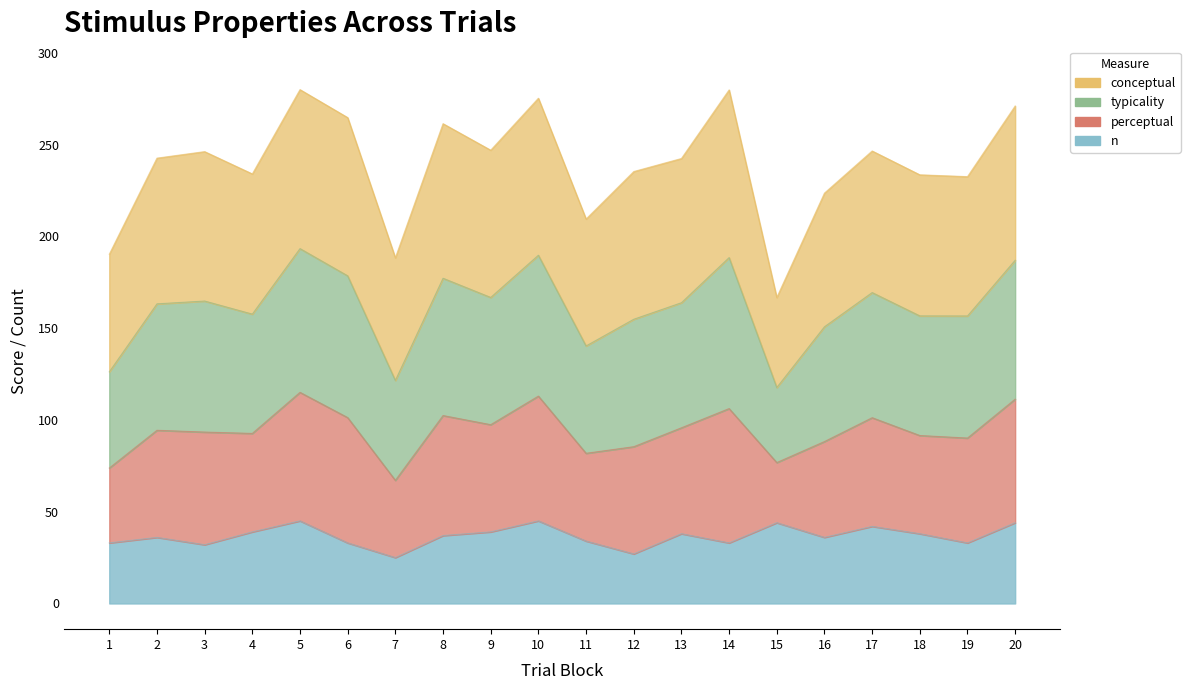

What is the total value across all series at 11?

243.5